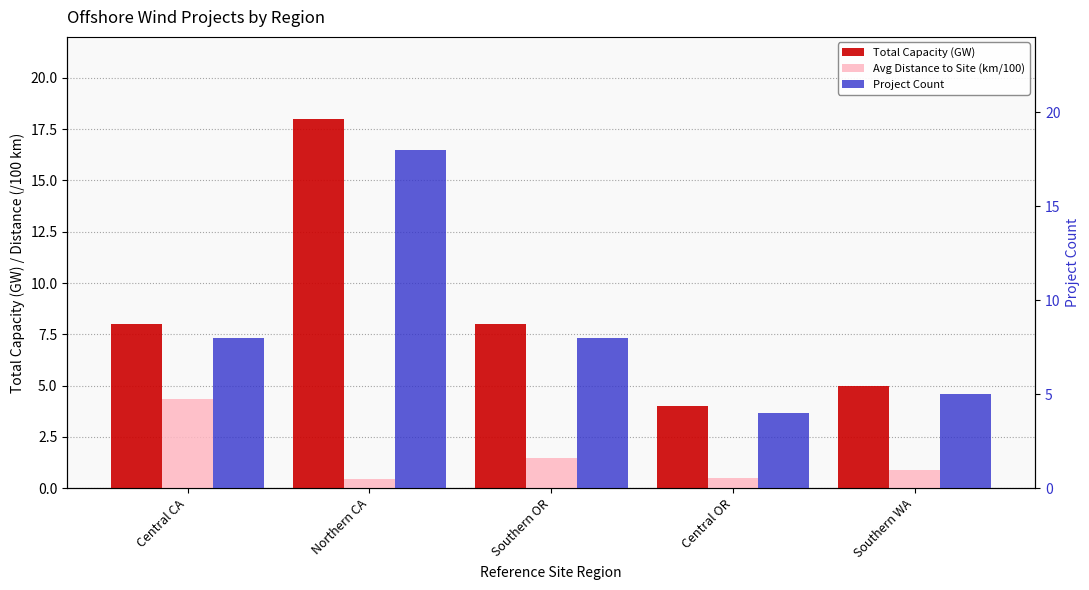

True or false: Avg Distance to Site (km/100) has a value of 6.6 at Central CA.

False